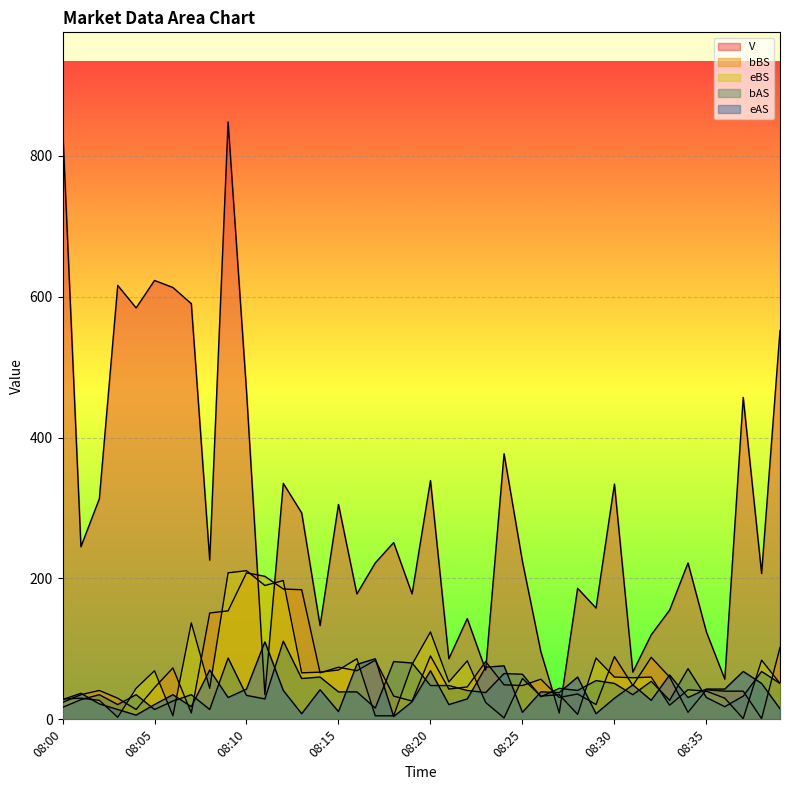

Which series has the widest spread of values?

V